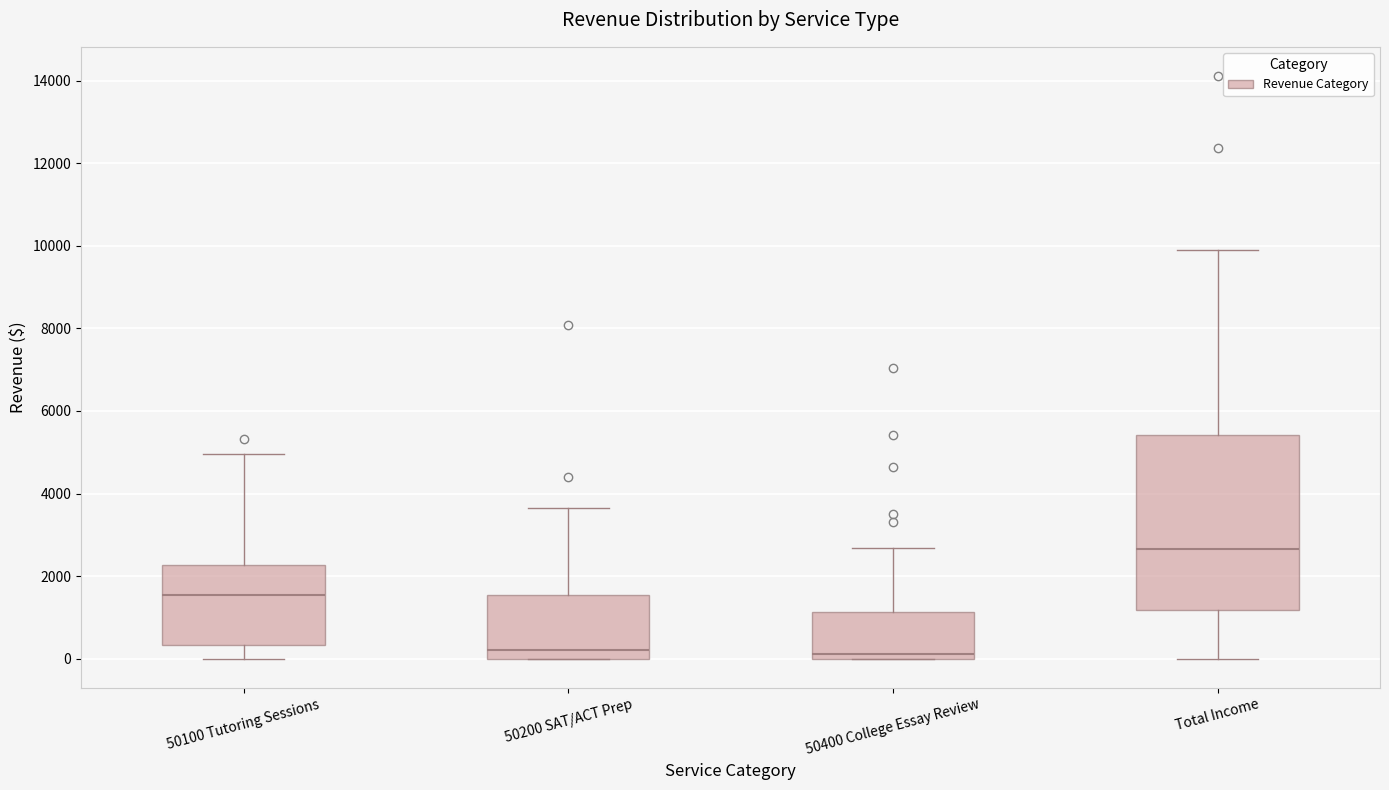

Where does the median line of the box for Total Income sit on the y-axis? The values are not printed on the chart, so give them approximately, as read against the axis.

2600